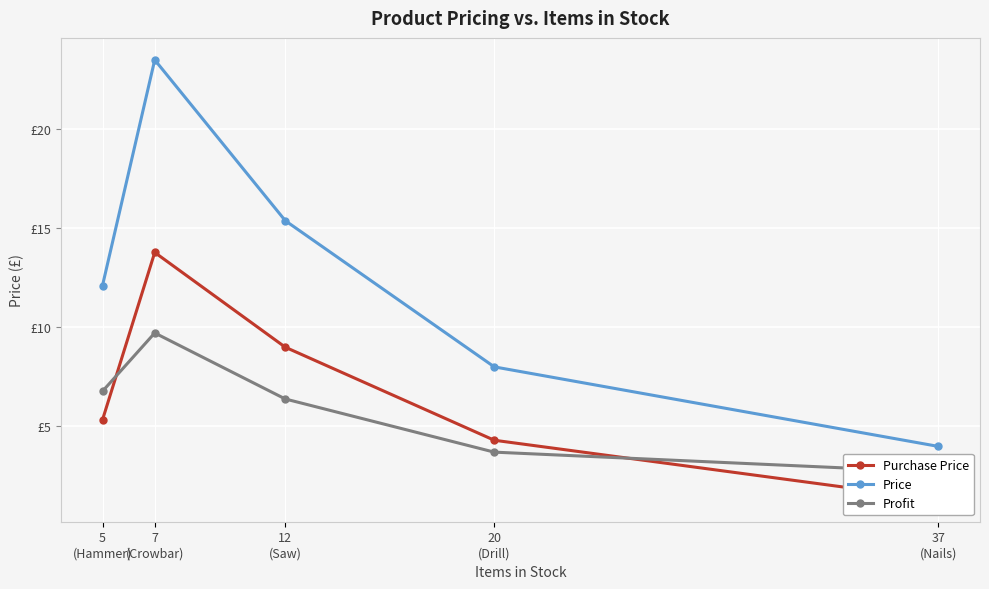

What is the value of the Profit point at the 3rd from the left?

6.4